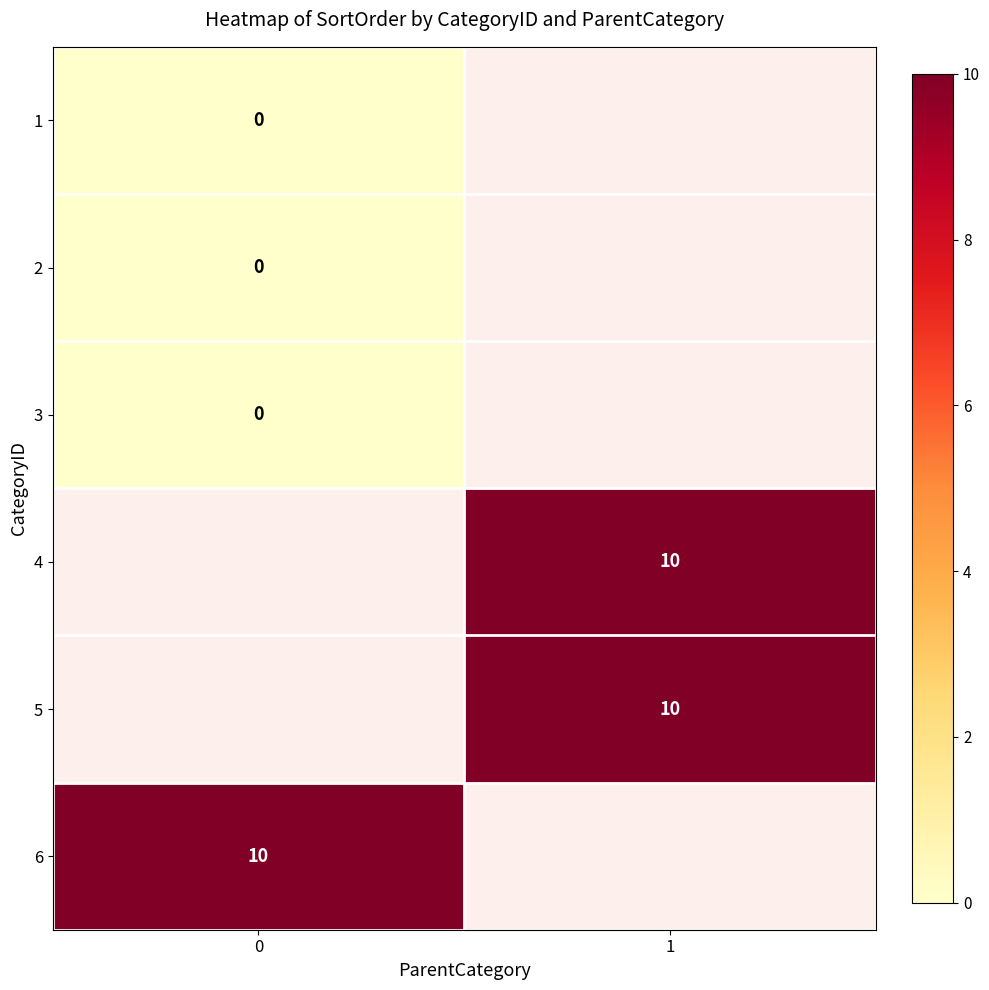

The value of row_1 at 0 is 0.0. True or false?

True